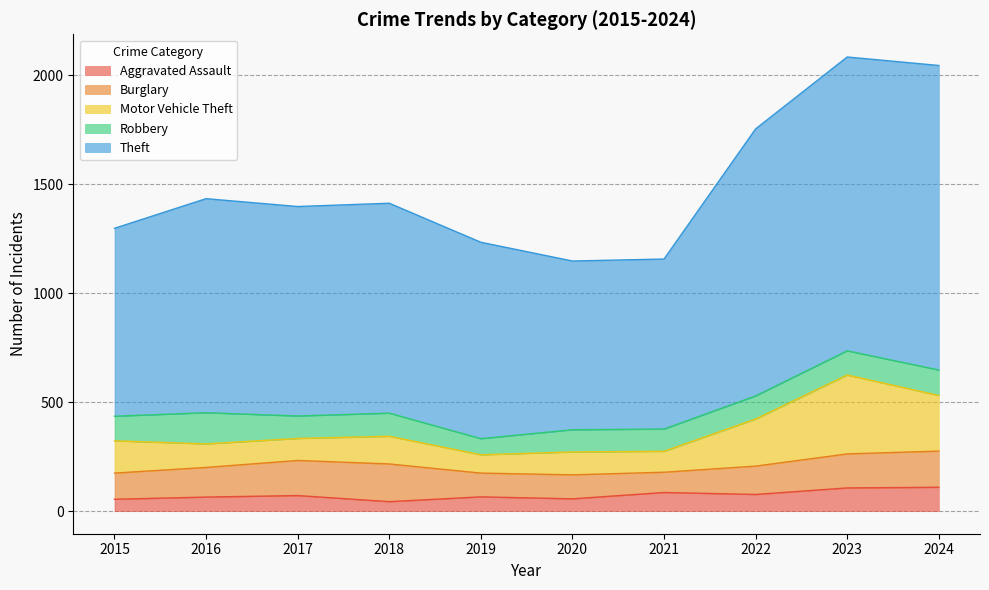

Reading right to left, transcribe all the data shown in this chart.

Aggravated Assault: 109	106	76	85	56	65	43	71	64	54
Burglary: 166	156	130	93	110	109	173	161	136	120
Motor Vehicle Theft: 255	362	216	96	105	84	127	101	108	148
Robbery: 117	111	106	102	102	74	106	103	143	113
Theft: 1397	1348	1225	780	774	901	963	961	982	862